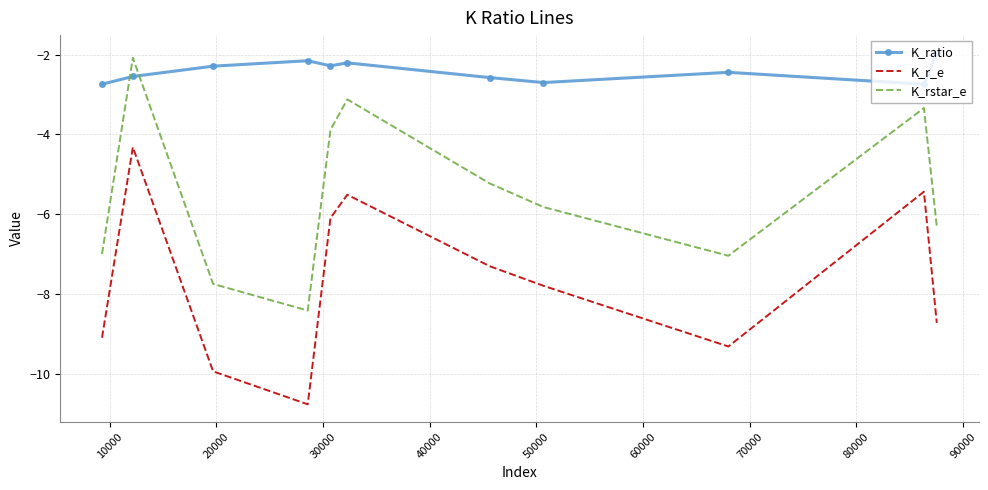

What is the average value of the K_ratio series?

-2.4